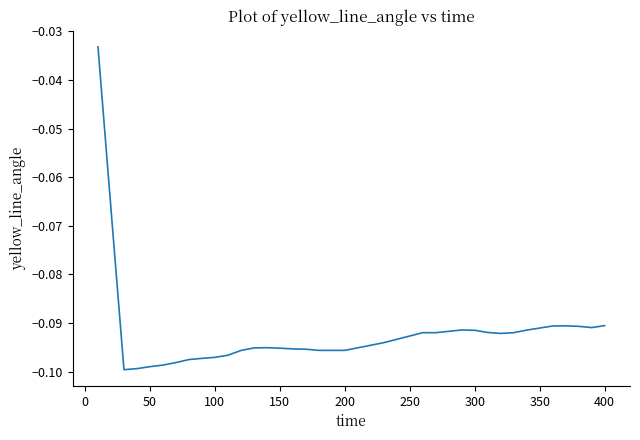

Does the chart have visible grid lines?

No